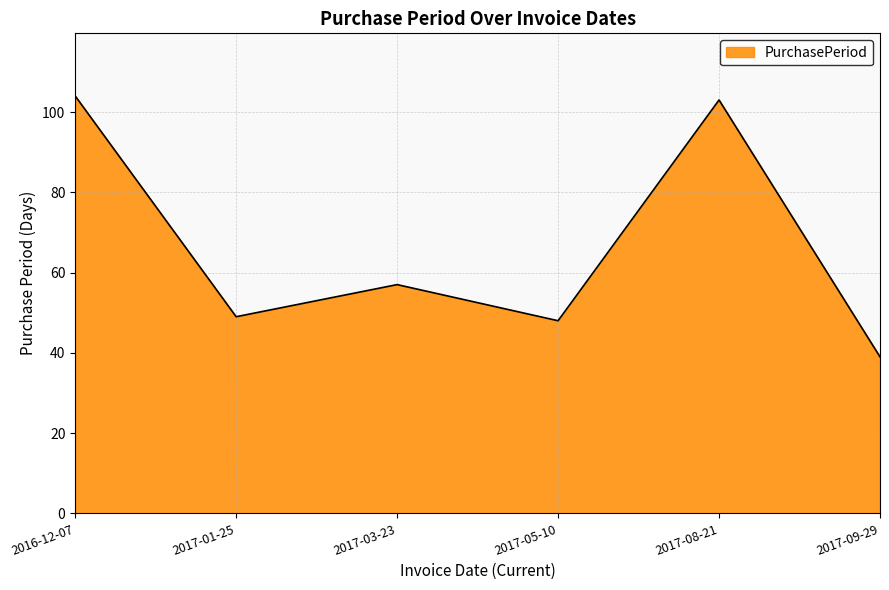

Reading left to right, list all the values displayed in this chart.

2016-12-07=104	2017-01-25=49	2017-03-23=57	2017-05-10=48	2017-08-21=103	2017-09-29=39